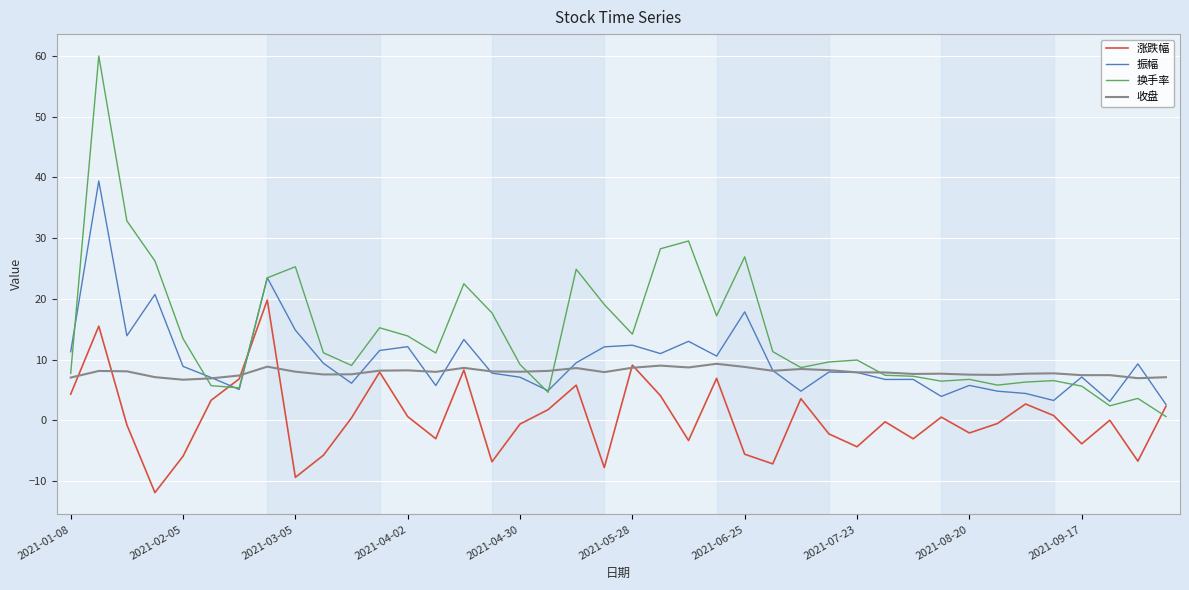

What is the difference between the second highest and second lowest values in the 换手率 series?

30.5